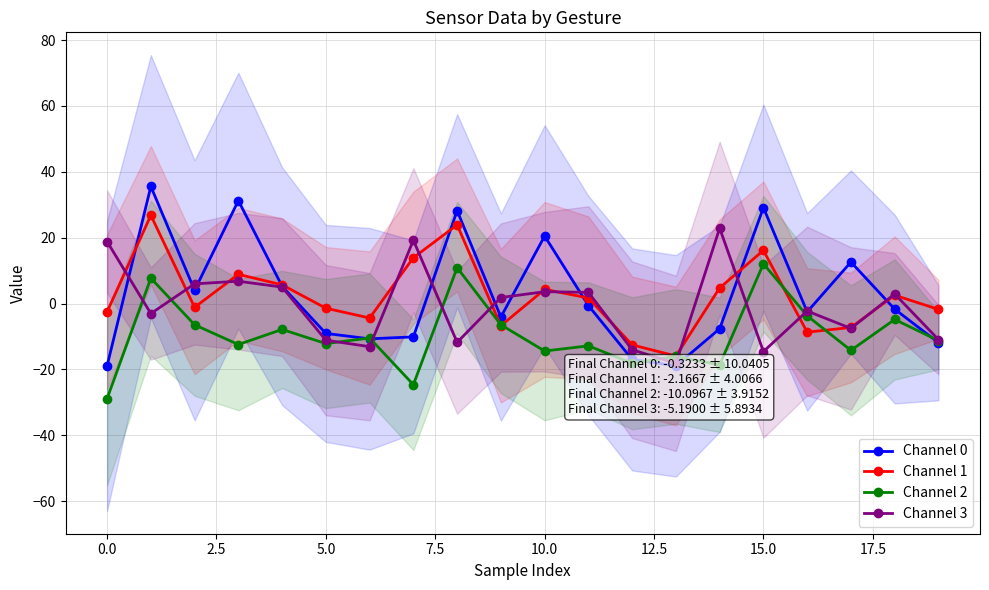

Rank the series at 12 from lowest to highest value.

Channel 2, Channel 0, Channel 3, Channel 1